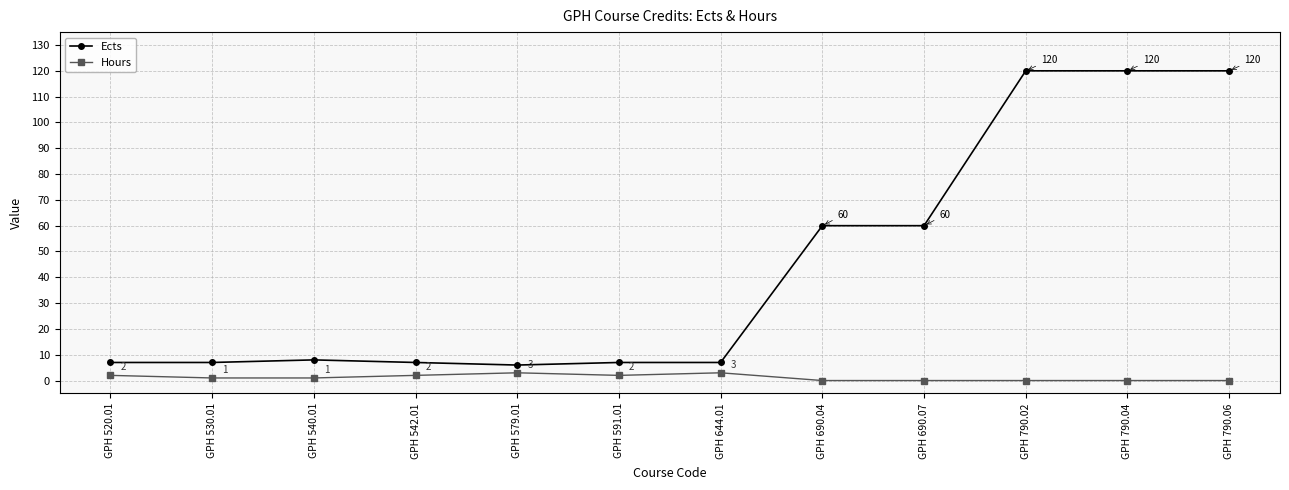

Is it true that Hours equals 0 at GPH 690.07?

True